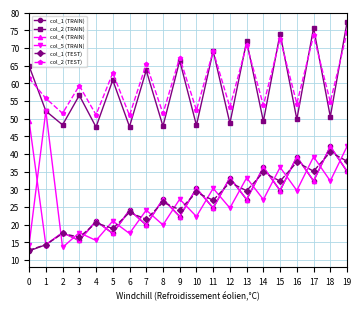

True or false: col_2 (TEST) and col_1 (TRAIN) cross at least once.

False